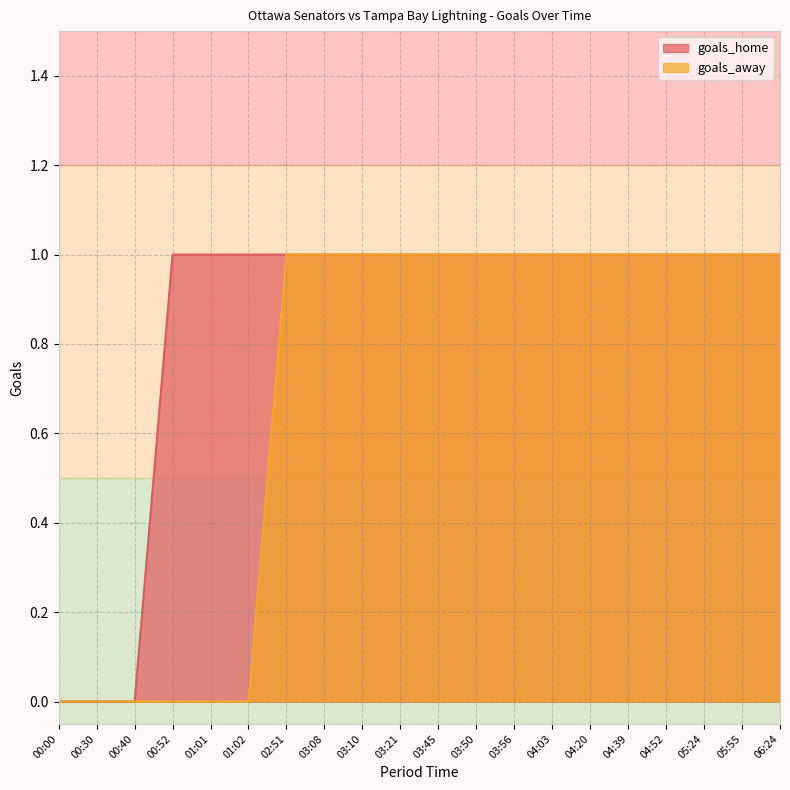

Which category has the highest value in the goals_home series?

00:52